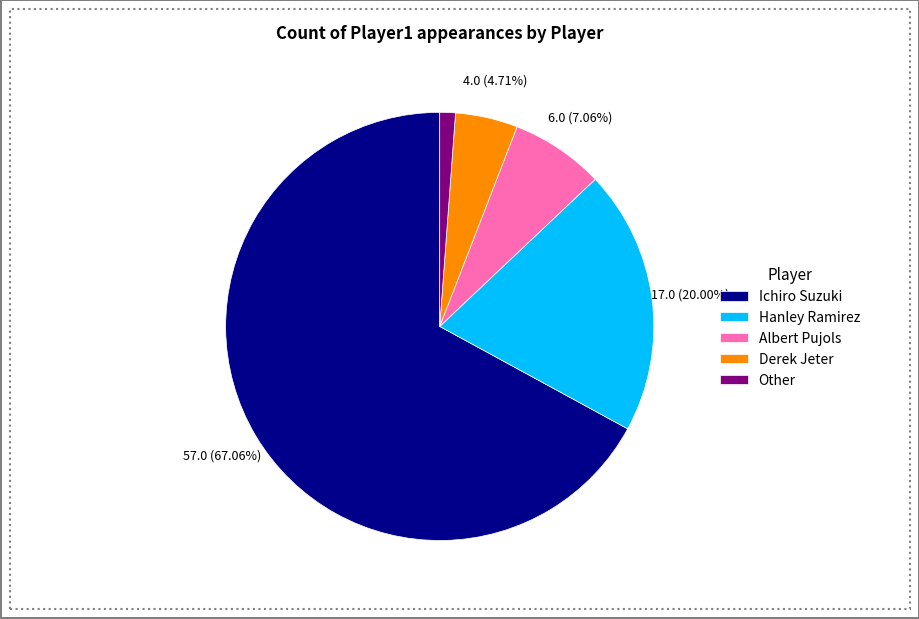

Is there any slice that represents more than half of the pie?

Yes